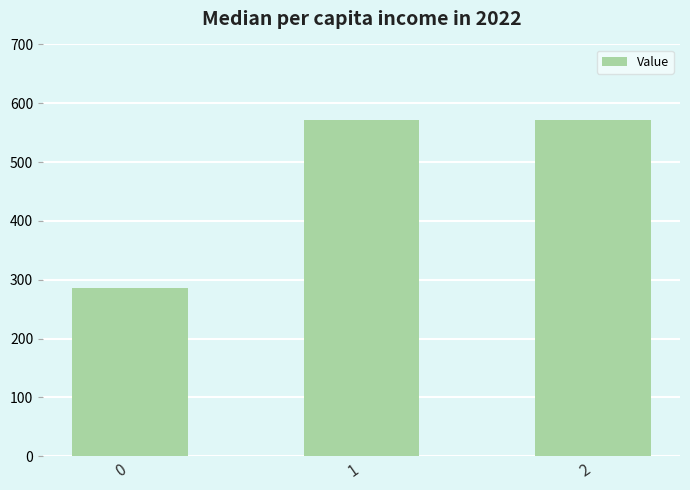

Approximately how many times larger is the value at 2 compared to 1?

1.0